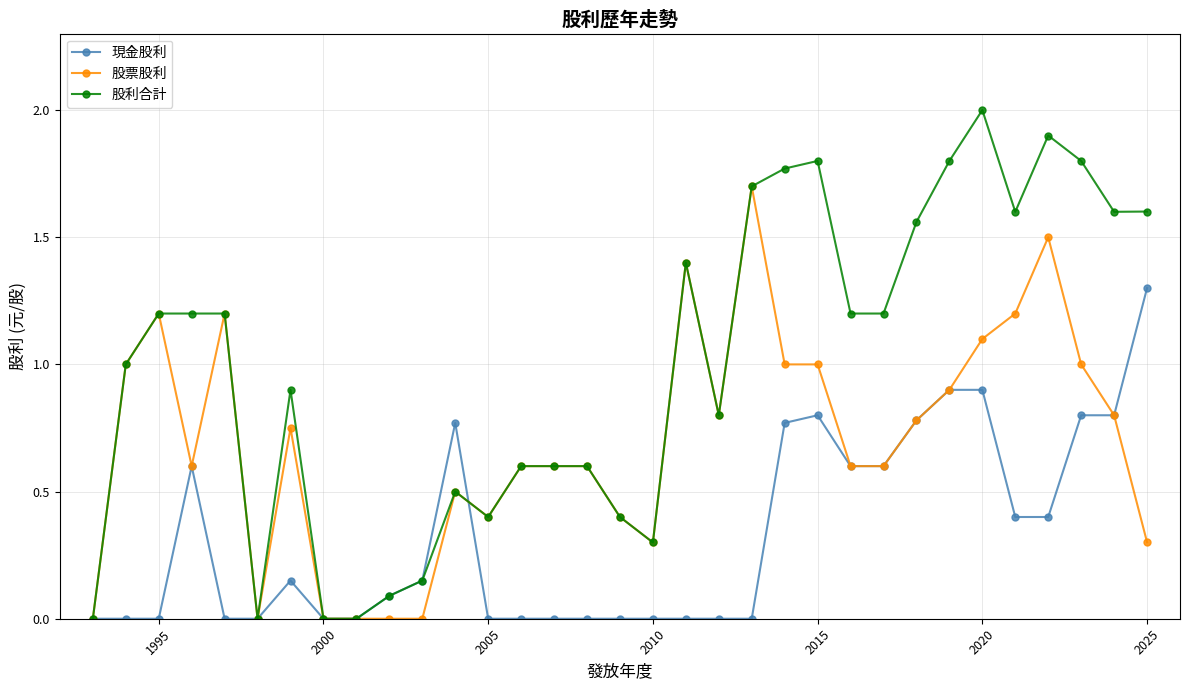

Which series has the largest total across all categories?

股利合計